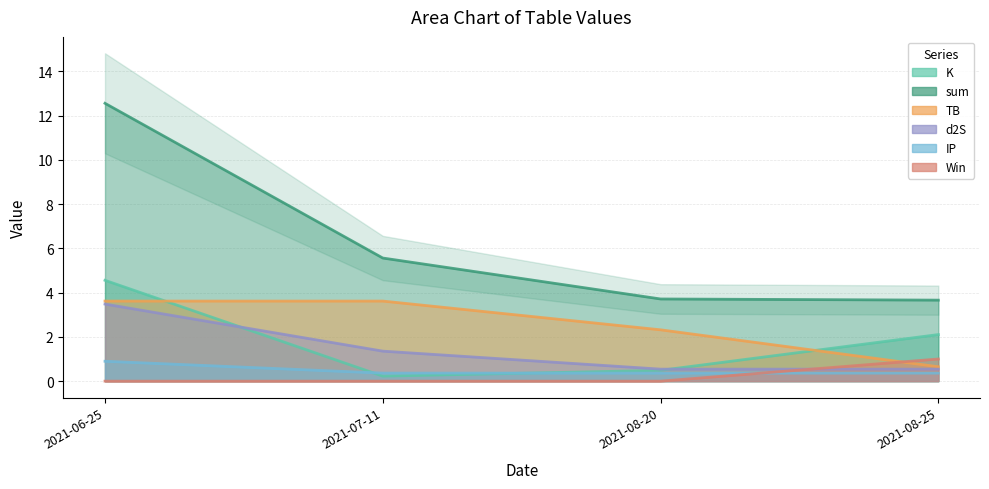

Rank the series by their maximum value, from highest to lowest.

sum, K, TB, d2S, Win, IP